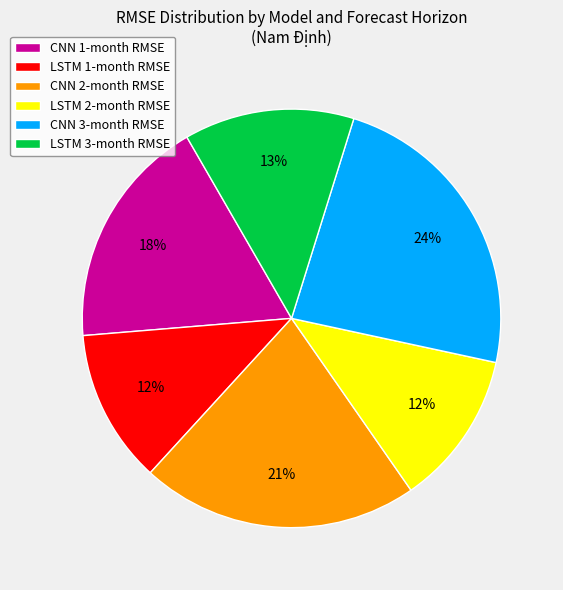

To the nearest percent, what is the difference between the largest and smallest slice percentages?

12%